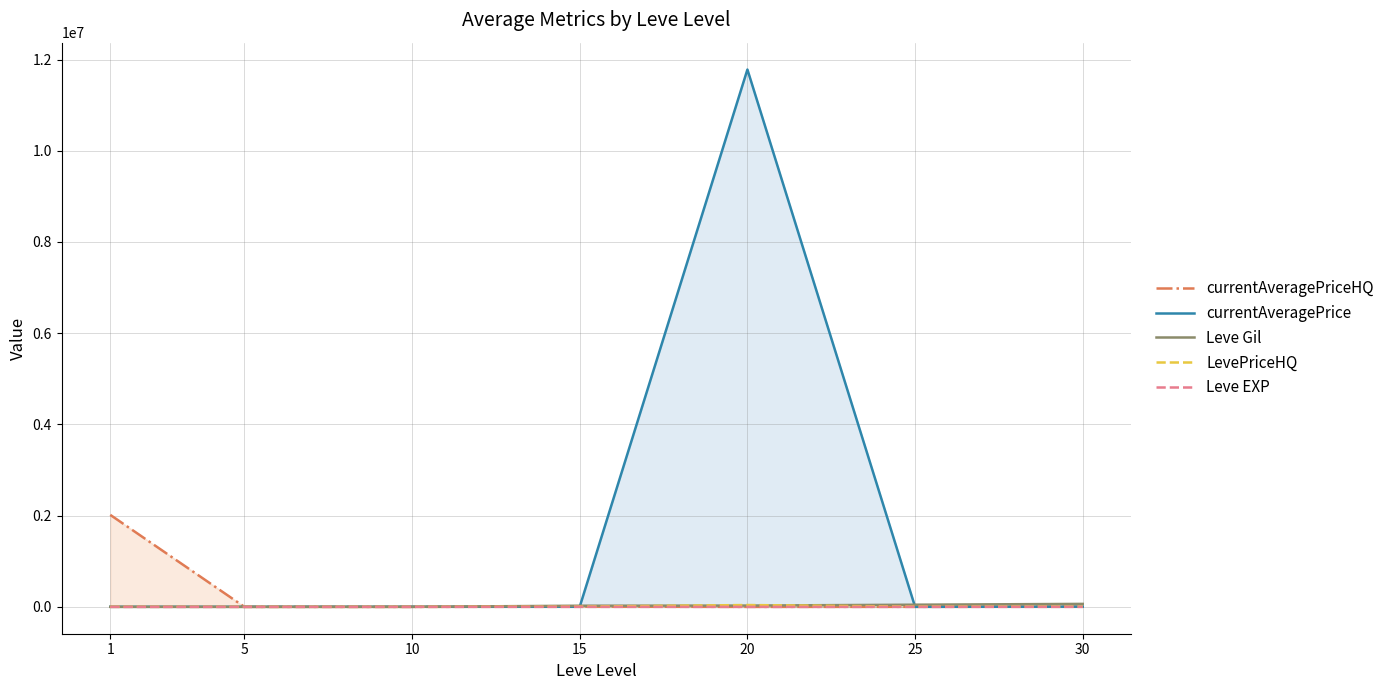

Which has a higher value, 20 or 15?

15